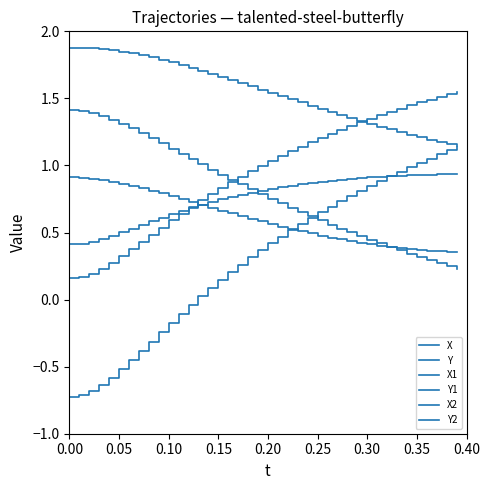

True or false: X2 has more than 1 interior local peaks.

False